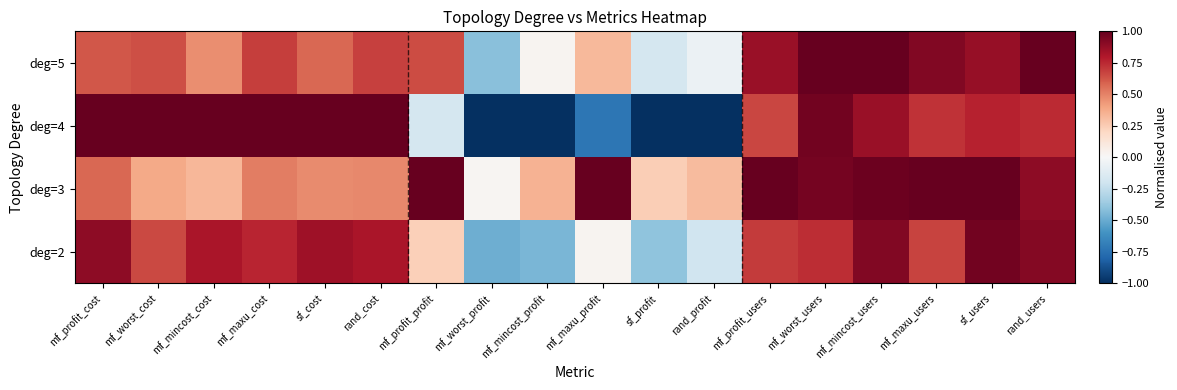

What is the minimum value shown in the chart?

-1.0